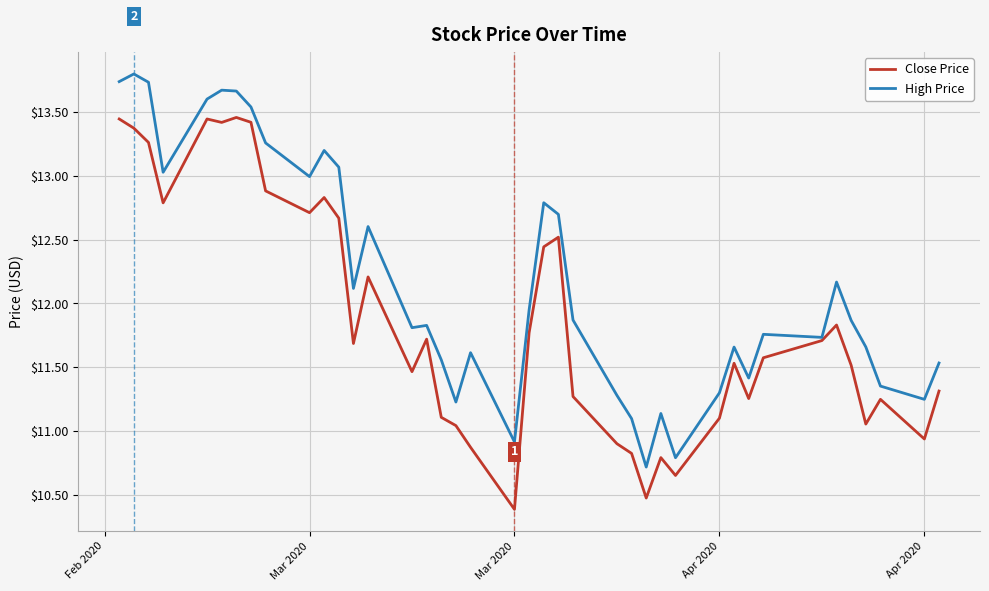

How many values in the High Price series are below 11?

3